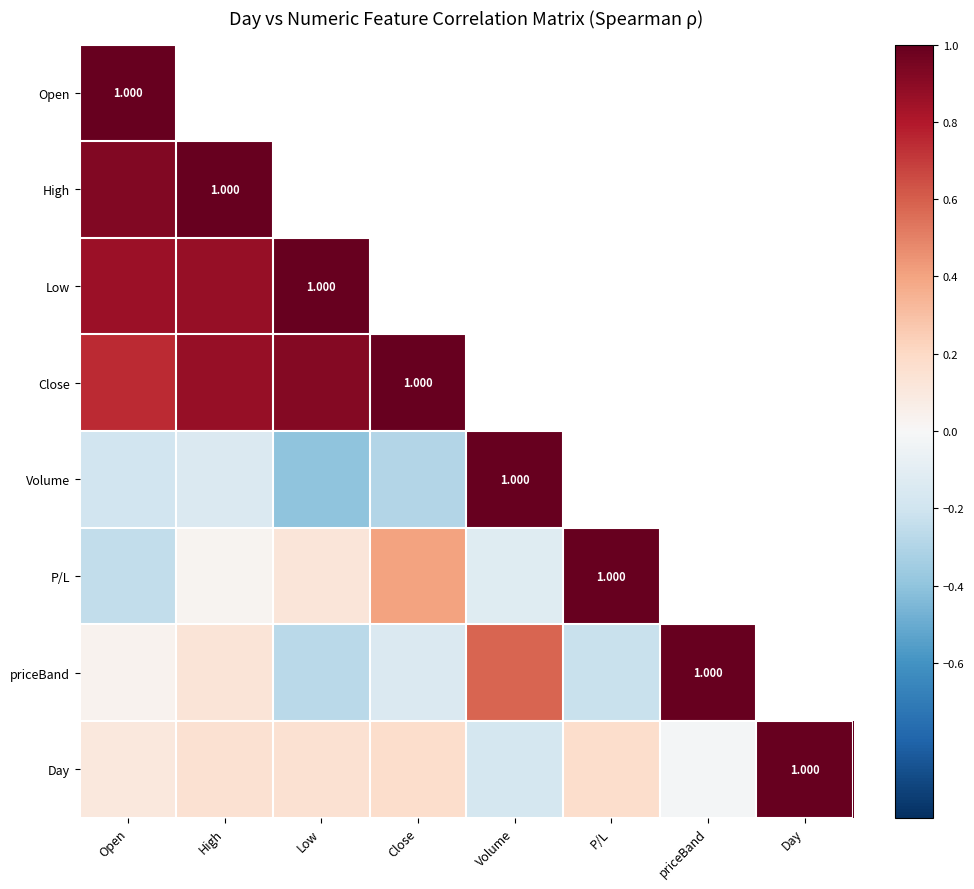

Between Day and Close, which is larger?

Close